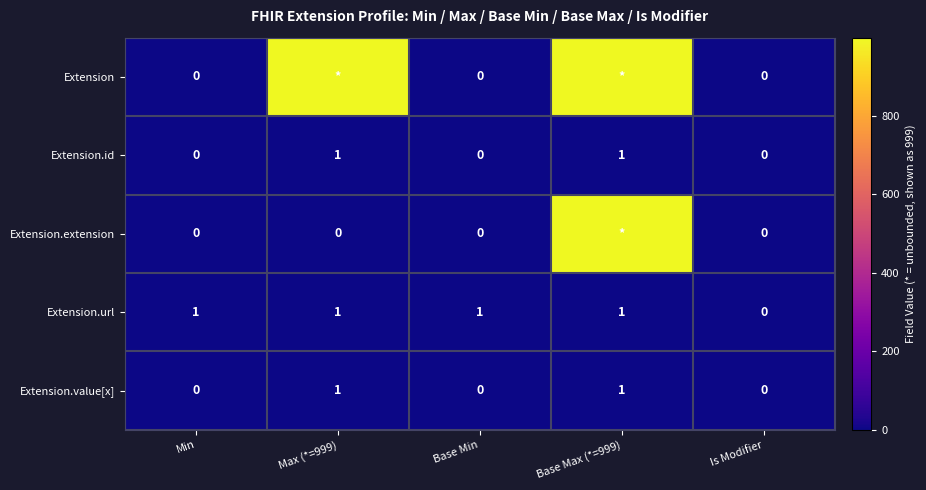

Is the value of Extension at Min greater than the value of Extension.url at Max (*=999)?

No